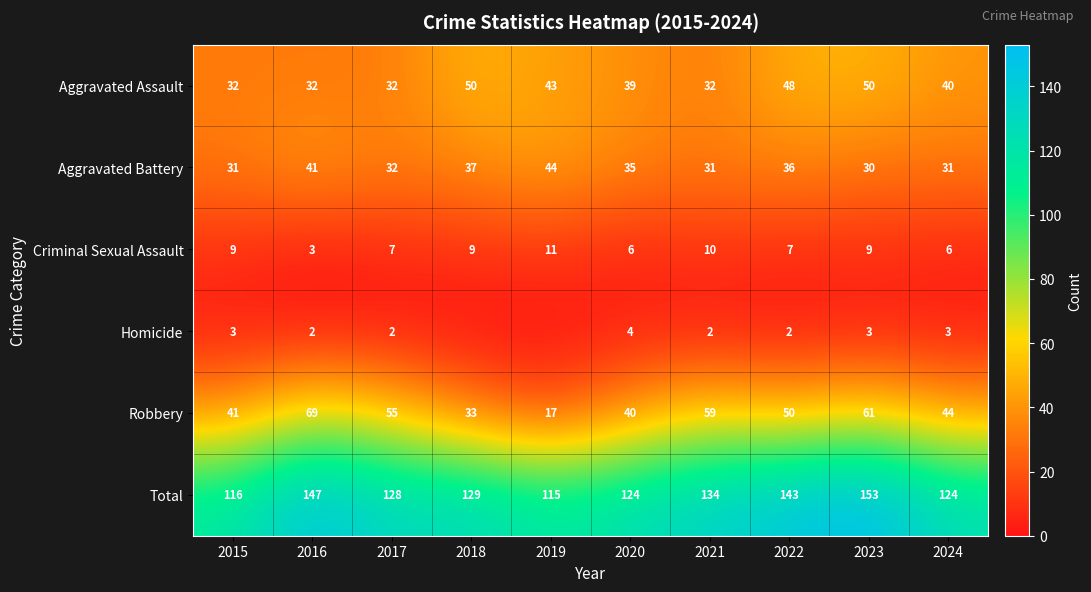

What is the difference between the maximum and minimum values in the Aggravated Battery series?

14